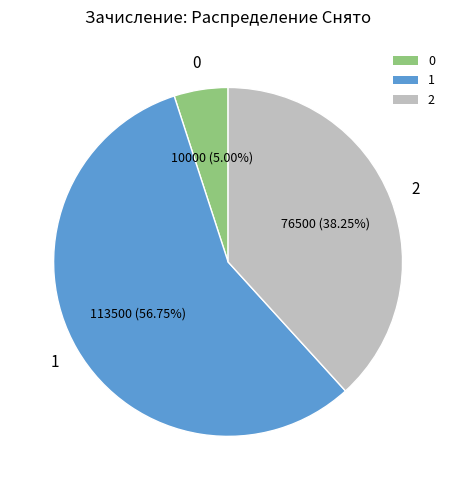

Which slice is the largest?

1